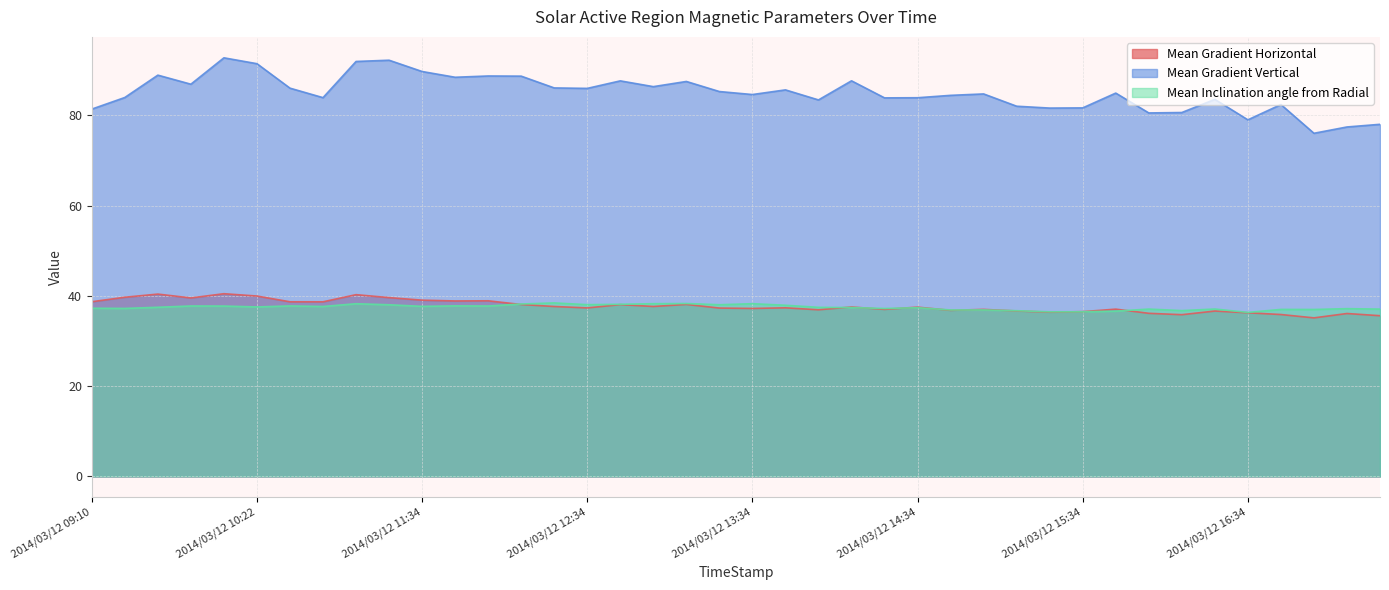

Is it true that Mean Gradient Horizontal equals 37.1 at 2014/03/12 15:46?

True